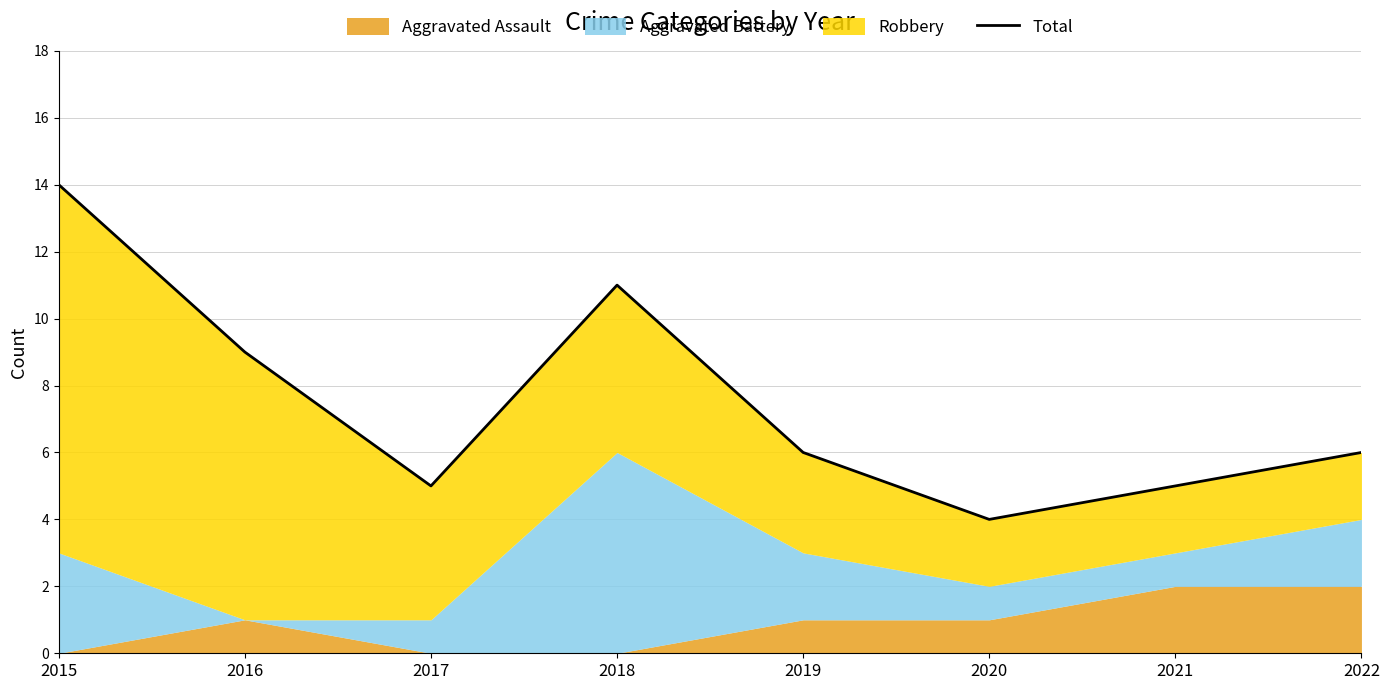

What is the value of the 8th point from the left?

6